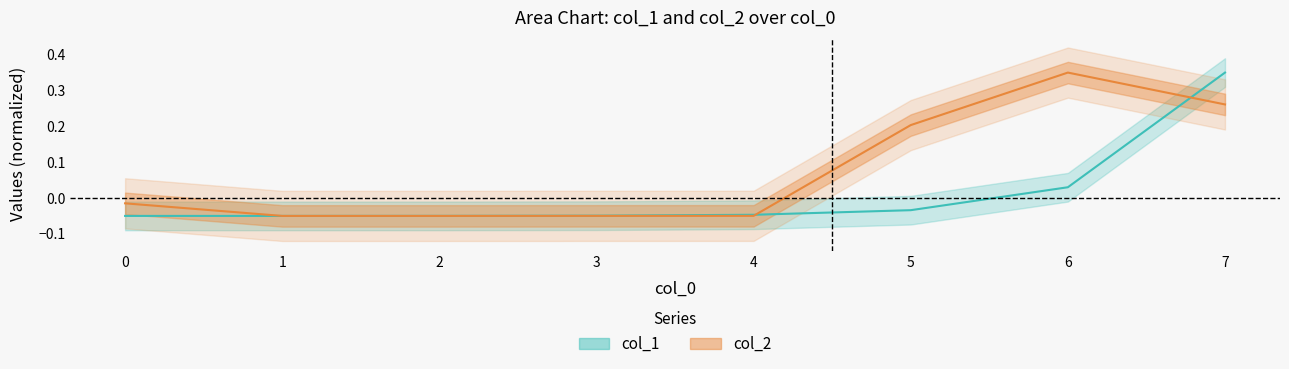

What are all the series names shown in the legend?

col_1, col_2